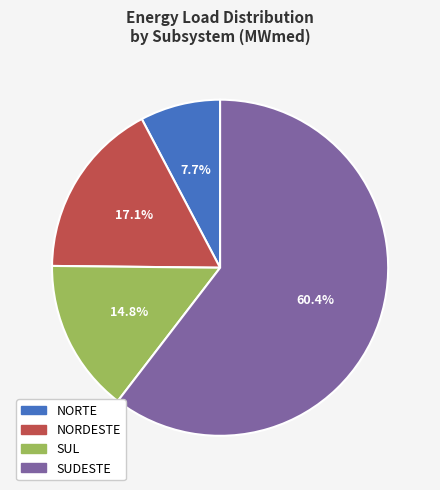

Does SUL represent more than half of the total?

No